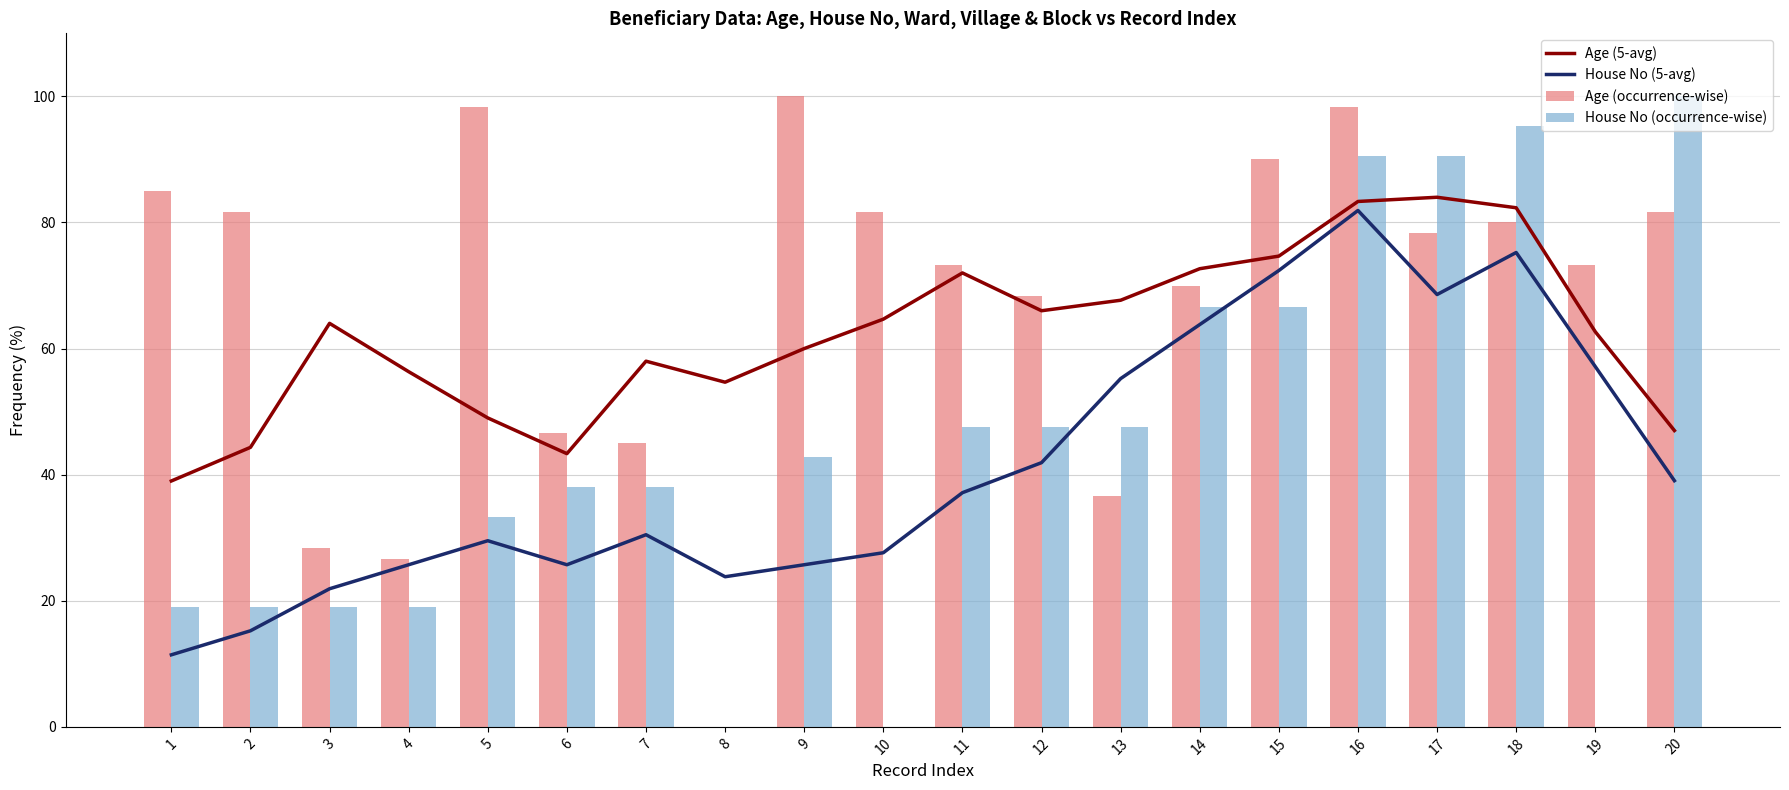

Where is House No (occurrence-wise) nearest to the value 50?

11